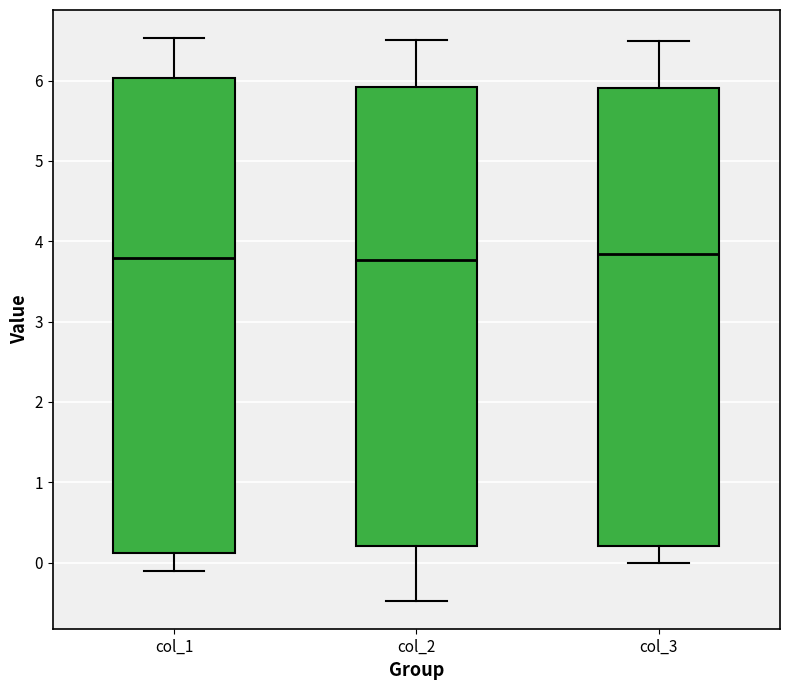

Reading left to right, read every box against the y-axis: the position of its median line, the range the box covers, and the ends of its whiskers. The values are not printed on the chart, so give them approximately, as read against the axis.

col_1: median 3.8, box 0.1 to 6.0, whiskers -0.1 to 6.5
col_2: median 3.8, box 0.2 to 5.9, whiskers -0.5 to 6.5
col_3: median 3.8, box 0.2 to 5.9, whiskers 0.0 to 6.5